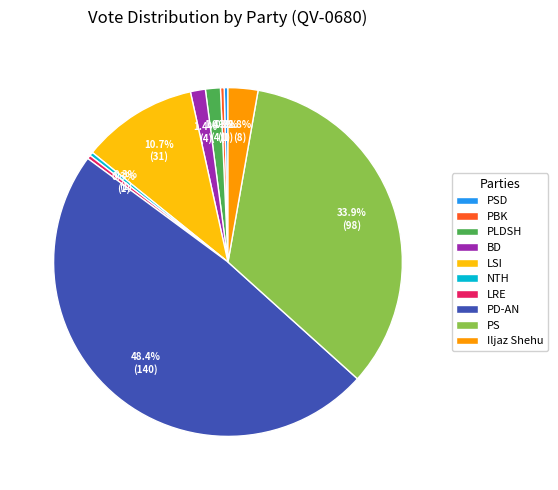

Count the number of slices in the pie.

10